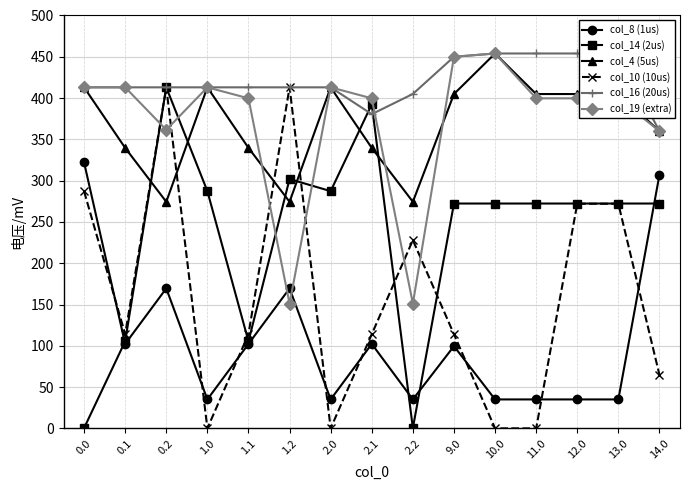

In col_19 (extra), how many points are higher than both neighbors (excluding endpoints)?

3